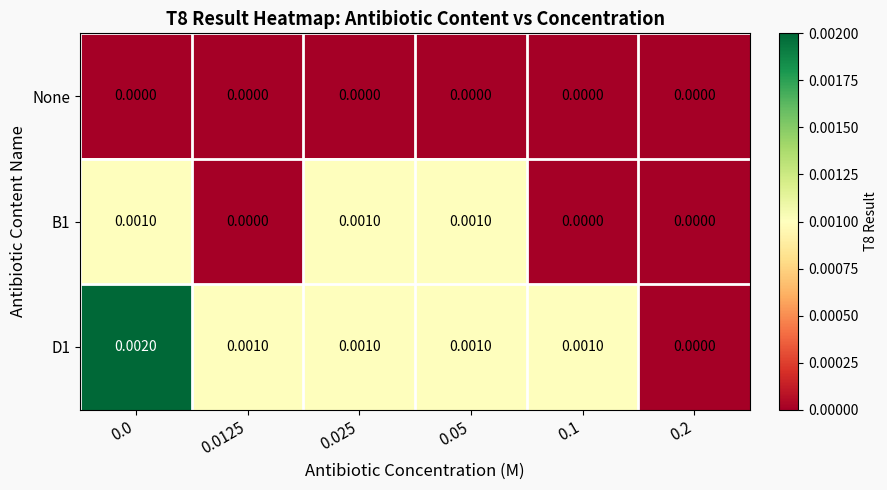

Is the value of None at 0.0125 greater than the value of B1 at 0.0?

No